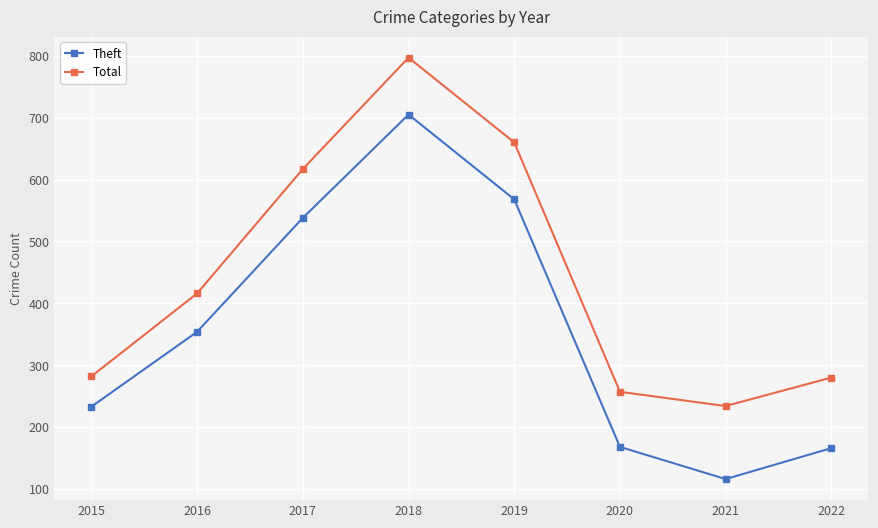

What is the value of the Total point at the 3rd from the left?

617